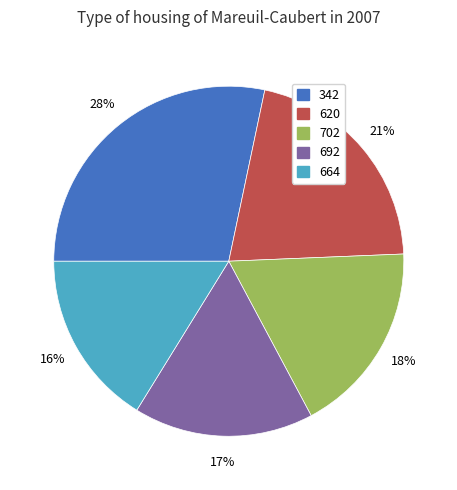

To the nearest percent, what is the combined percentage of 620 and 342?

49%